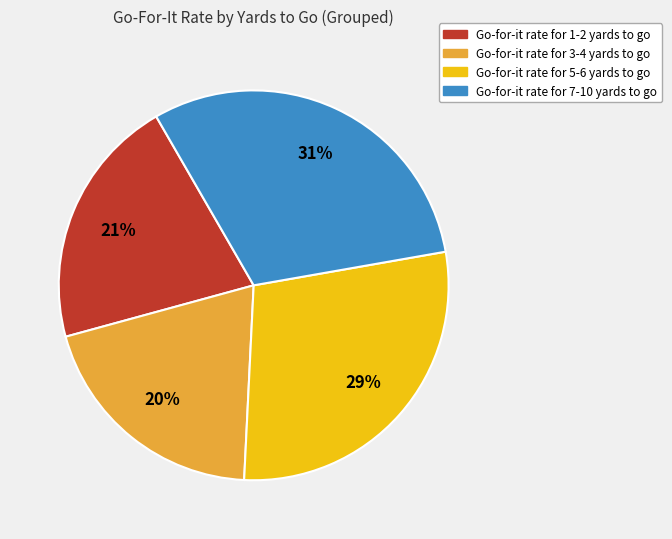

To the nearest percent, what is the average slice percentage?

25%